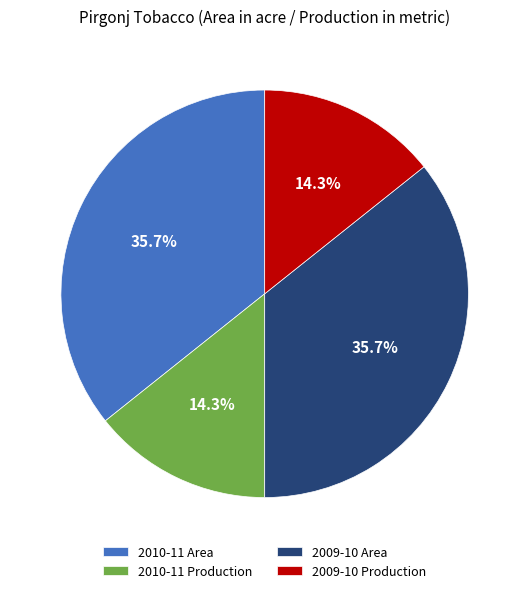

What portion of the pie excludes 2010-11 Production?

85.7%